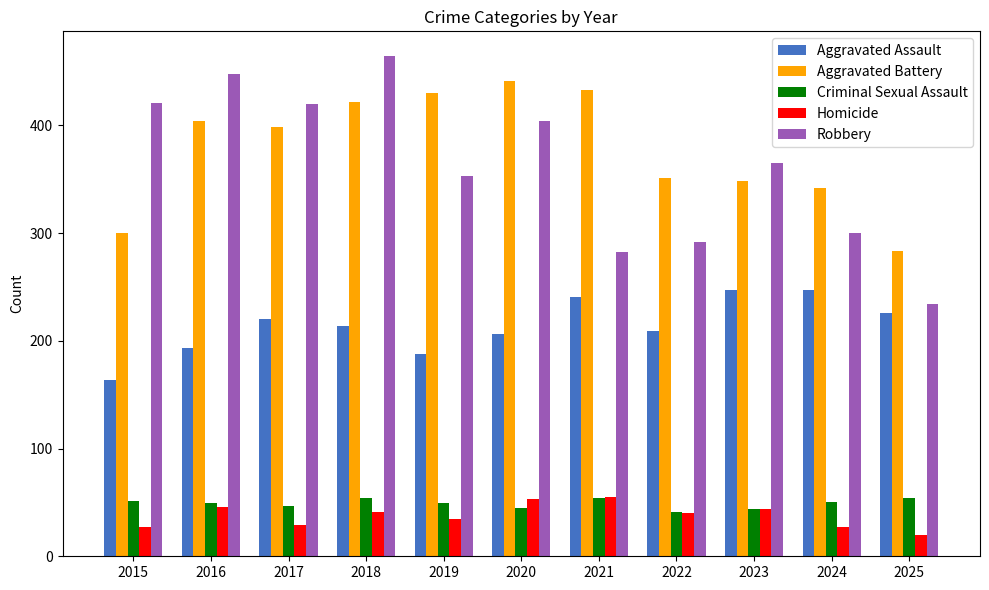

Where does the Criminal Sexual Assault series first go above 49?

2015